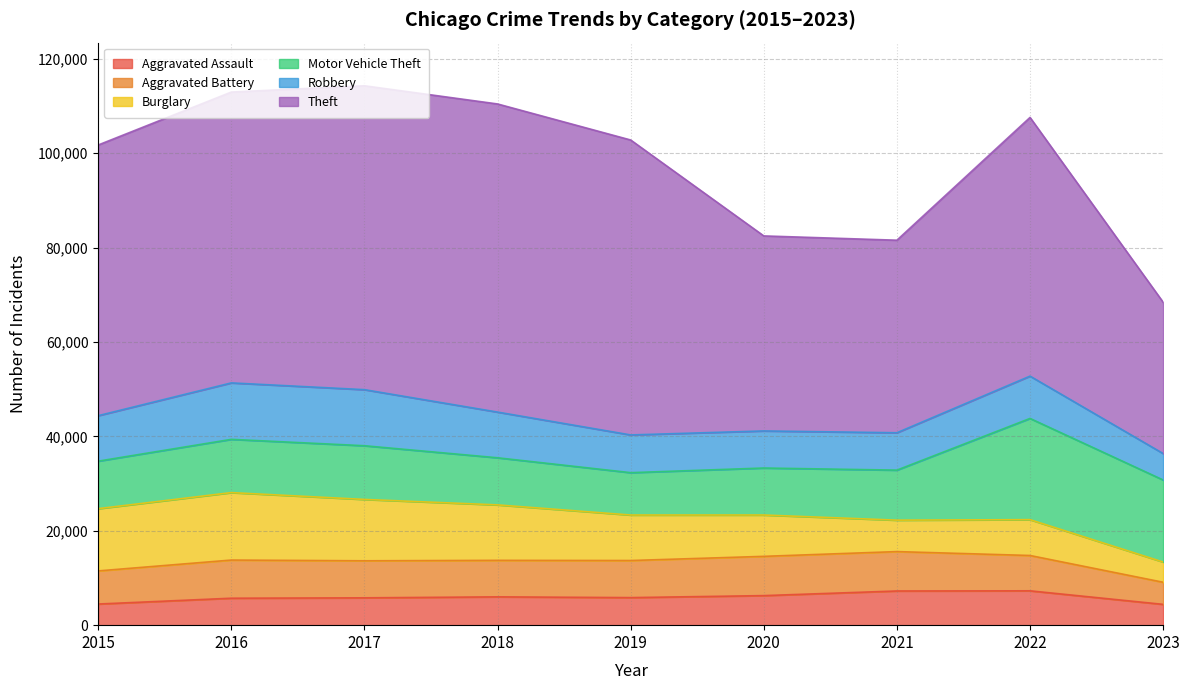

Does the chart have visible grid lines?

Yes